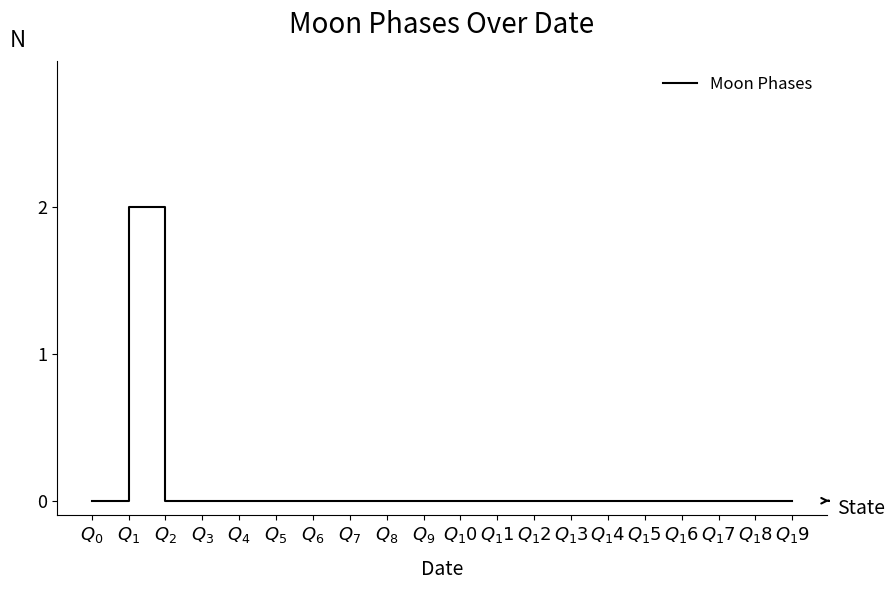

Which label corresponds to the largest value in the chart?

$Q_1$